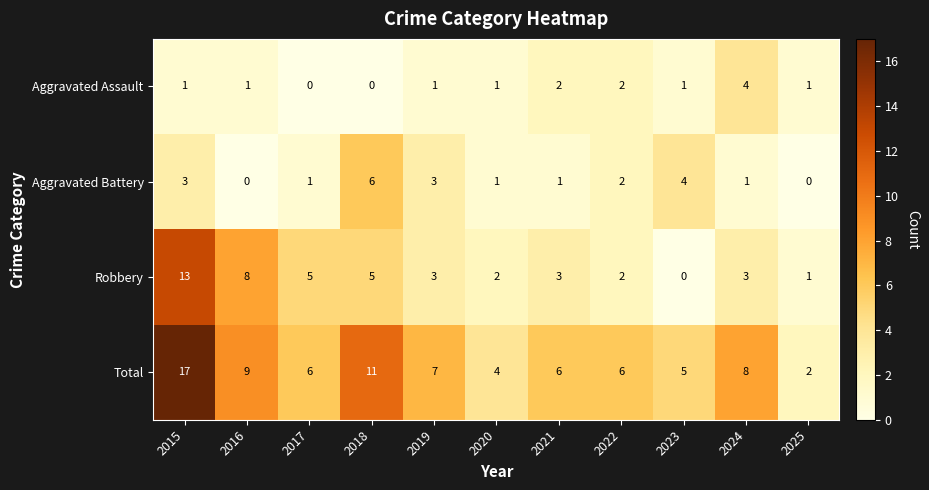

The value of Total at 2018 is 15. True or false?

False